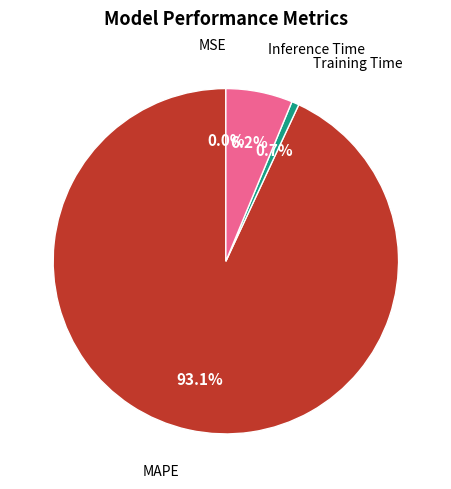

Is there any slice that represents more than half of the pie?

Yes